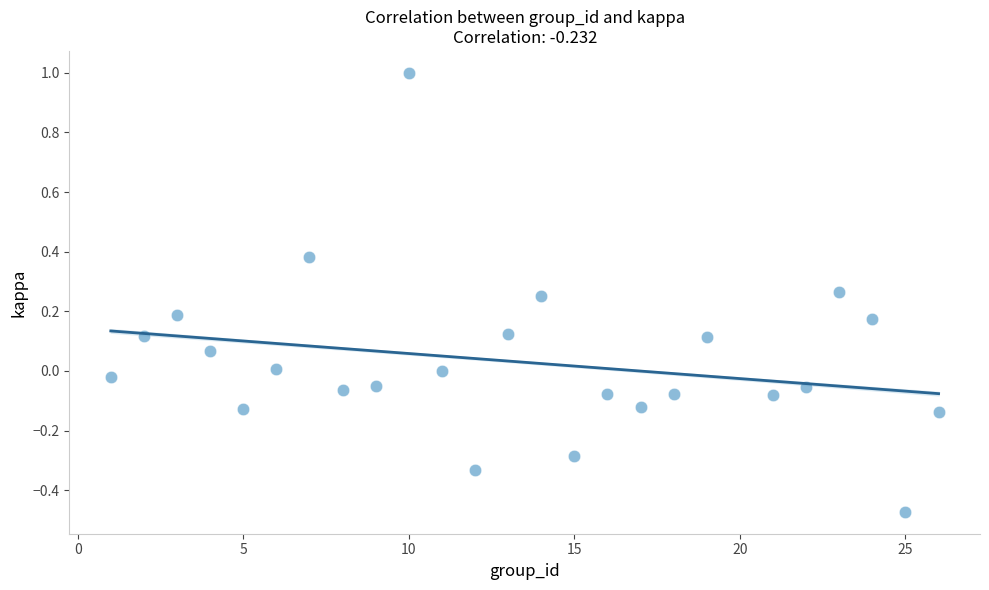

What is the range of Y values (max minus min)?

1.5